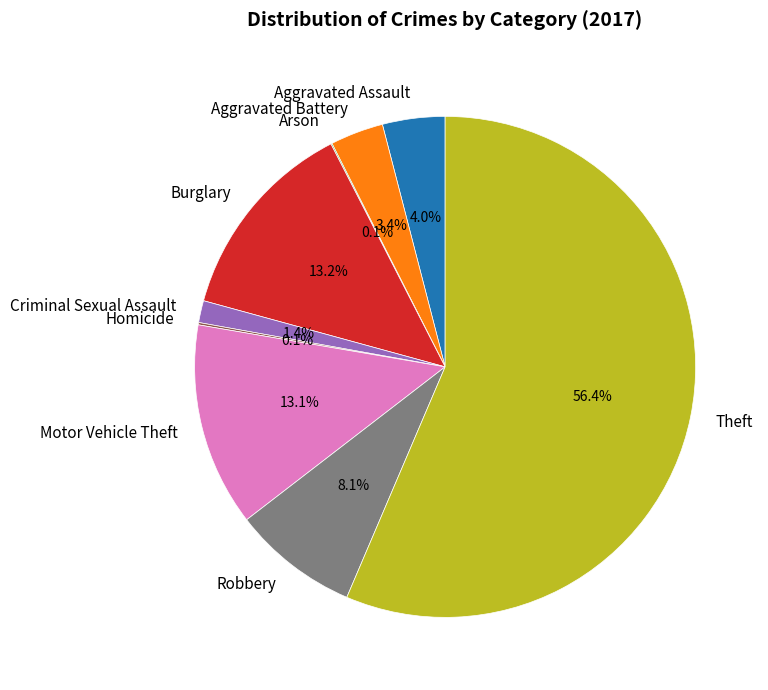

What portion of the pie excludes Robbery?

91.9%